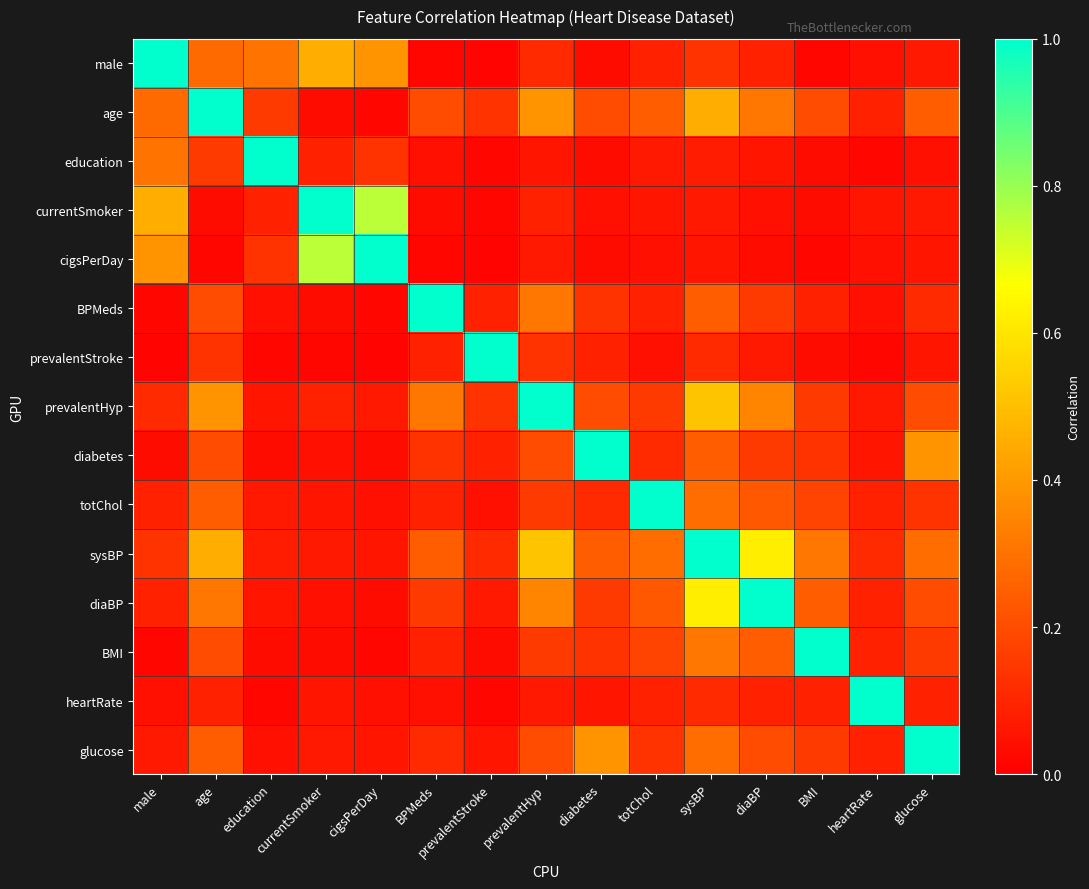

What is the greatest value displayed?

1.0